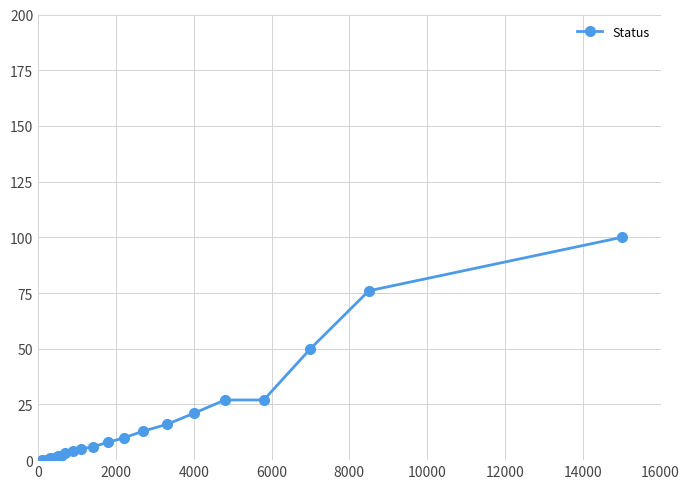

What is the difference between the second highest and second lowest values?

76